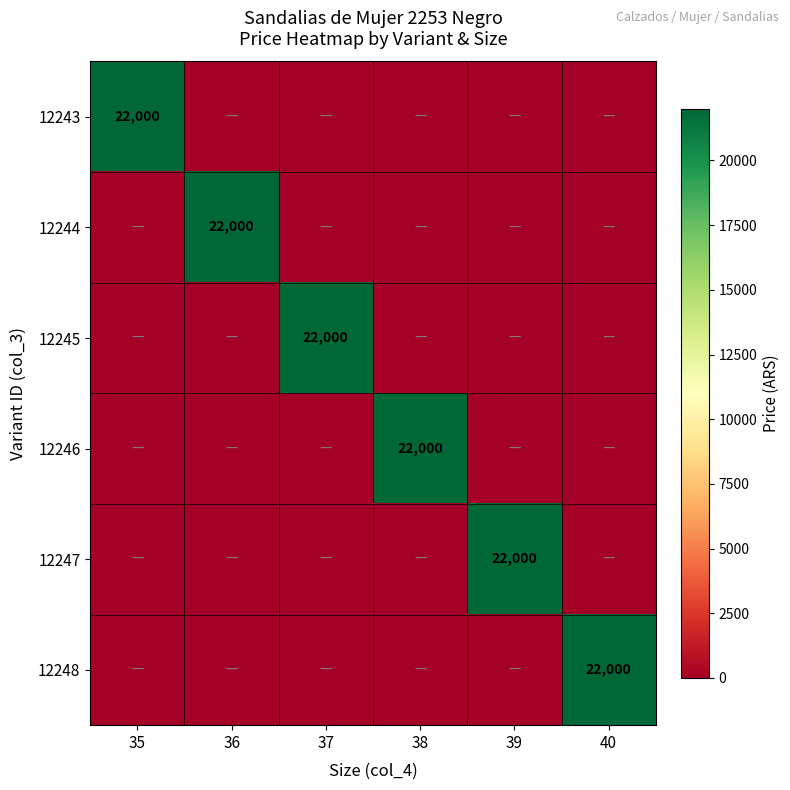

At how many categories does at least one series exceed 1038?

6